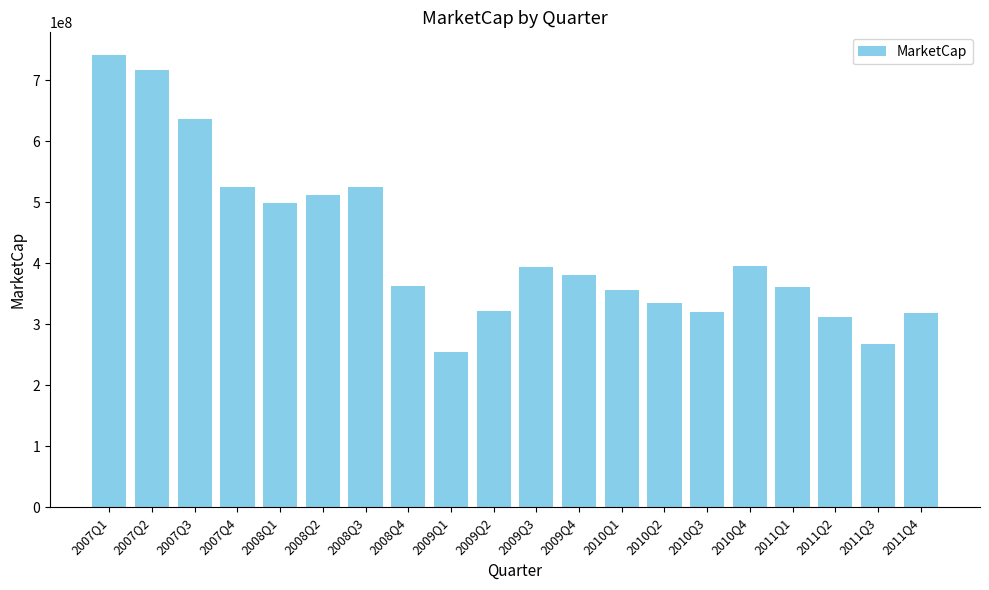

The chart shows a value of 393660240.0 at 2009Q3. True or false?

True